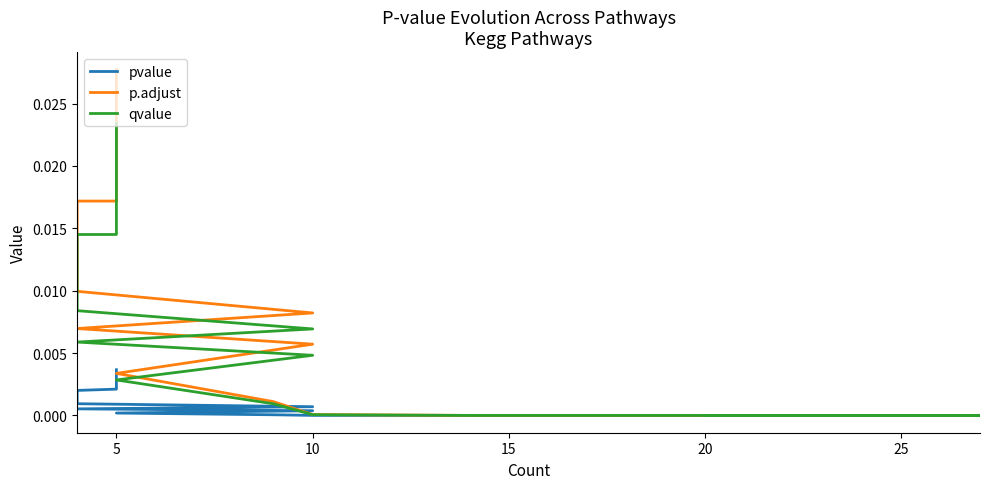

True or false: qvalue has a value of 0.0 at 10.

True